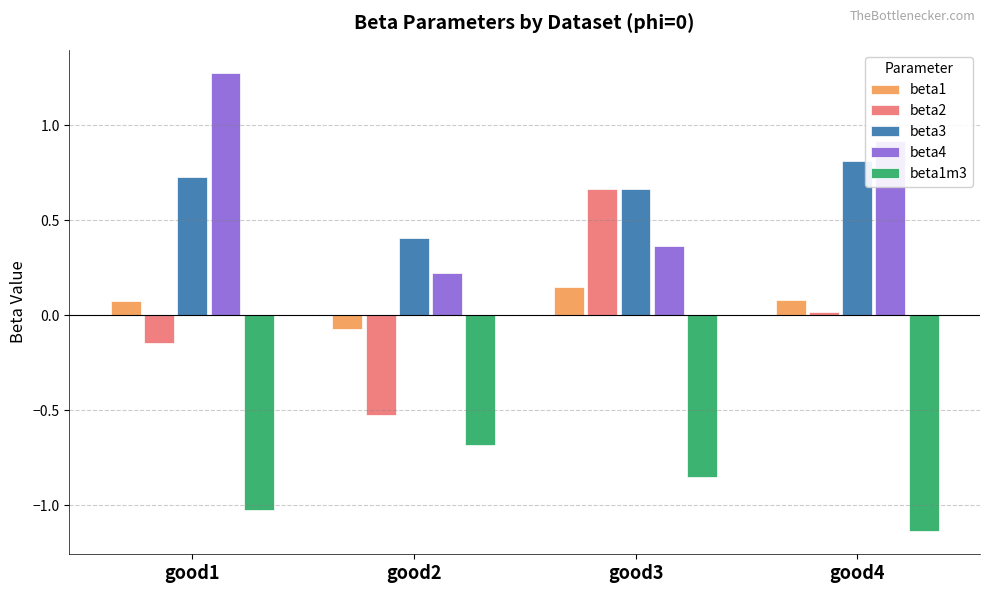

At good1, list the series in order from smallest to largest.

beta1m3, beta2, beta1, beta3, beta4